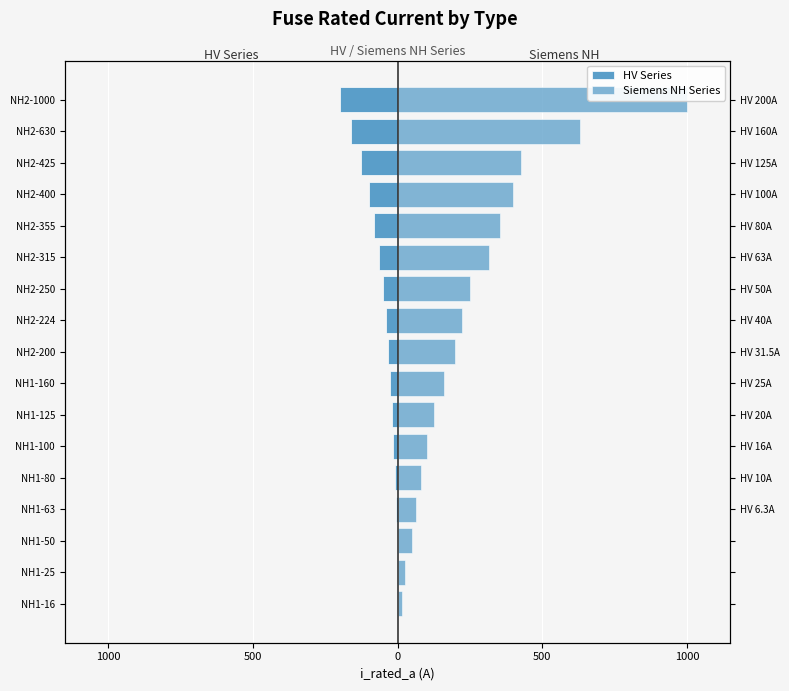

How many series are shown in this chart?

2